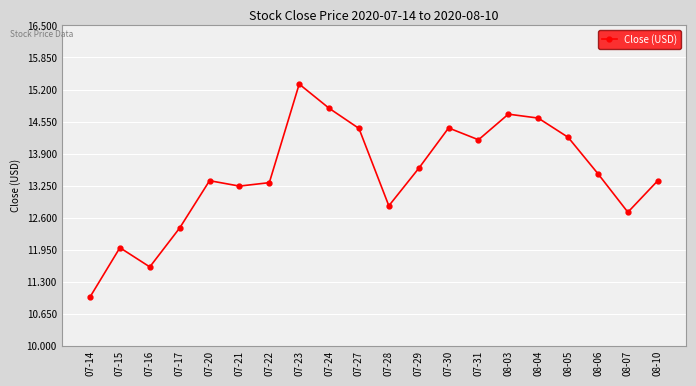

Reading left to right, extract all data points from this chart.

11.0	12.0	11.6	12.4	13.4	13.2	13.3	15.3	14.8	14.4	12.8	13.6	14.4	14.2	14.7	14.6	14.2	13.5	12.7	13.4